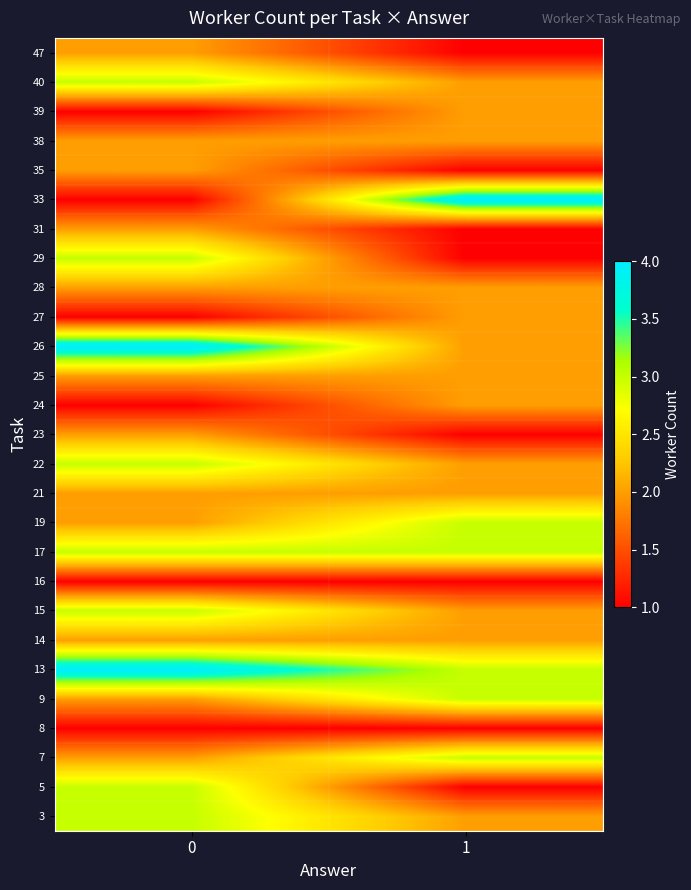

Reading left to right, transcribe all the data shown in this chart.

3: 0=3	1=2
5: 0=3	1=1
7: 0=2	1=3
8: 0=1	1=1
9: 0=2	1=3
13: 0=4	1=3
14: 0=2	1=2
15: 0=3	1=2
16: 0=1	1=1
17: 0=3	1=3
19: 0=2	1=3
21: 0=2	1=2
22: 0=3	1=2
23: 0=2	1=1
24: 0=1	1=2
25: 0=2	1=2
26: 0=4	1=2
27: 0=1	1=2
28: 0=2	1=2
29: 0=3	1=1
31: 0=2	1=1
33: 0=1	1=4
35: 0=2	1=1
38: 0=2	1=2
39: 0=1	1=2
40: 0=3	1=2
47: 0=2	1=1